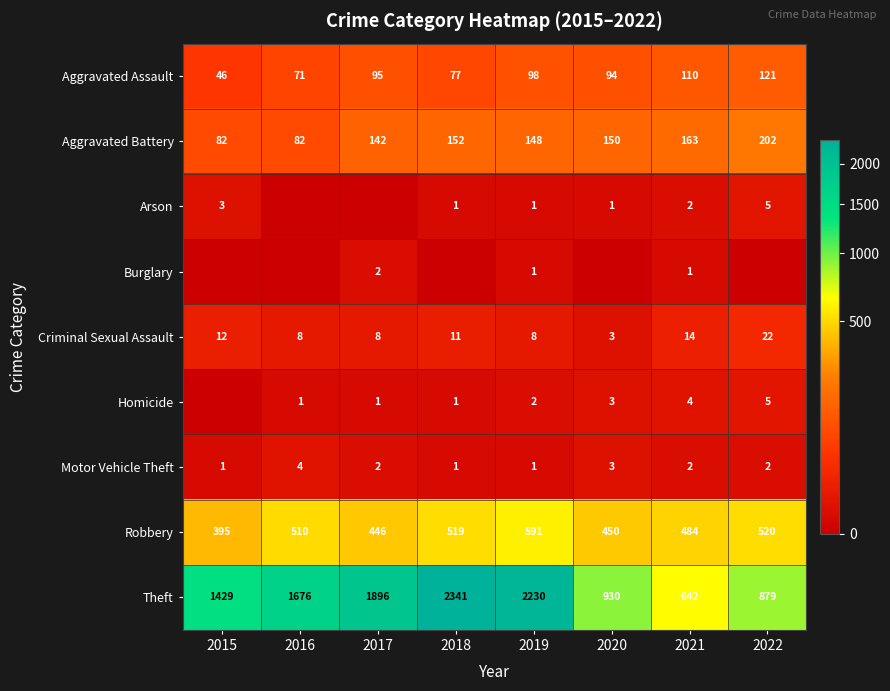

What is the difference between the maximum and minimum values in the Robbery series?

196